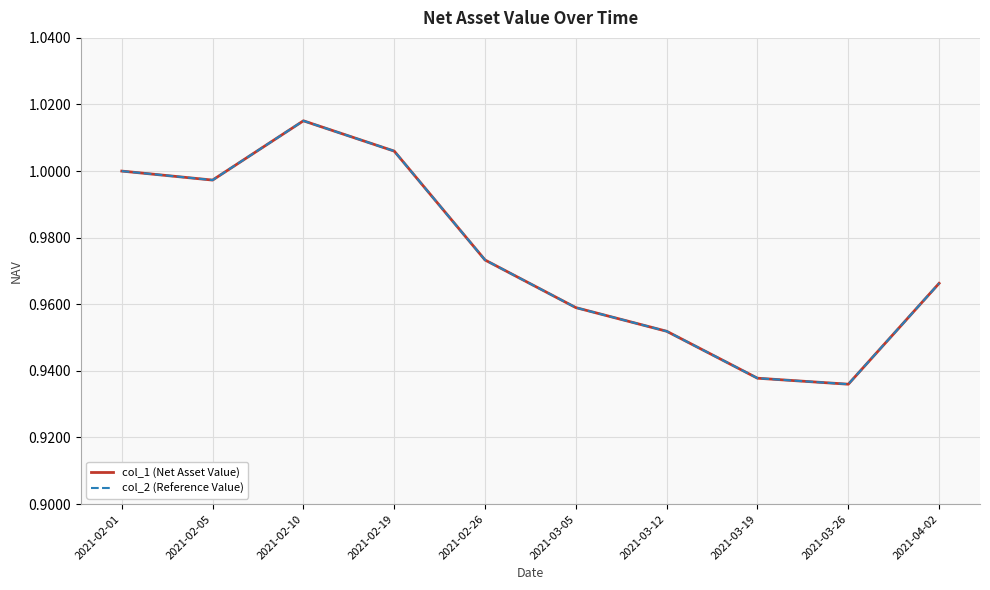

True or false: col_2 (Reference Value) and col_1 (Net Asset Value) intersect in this chart.

False